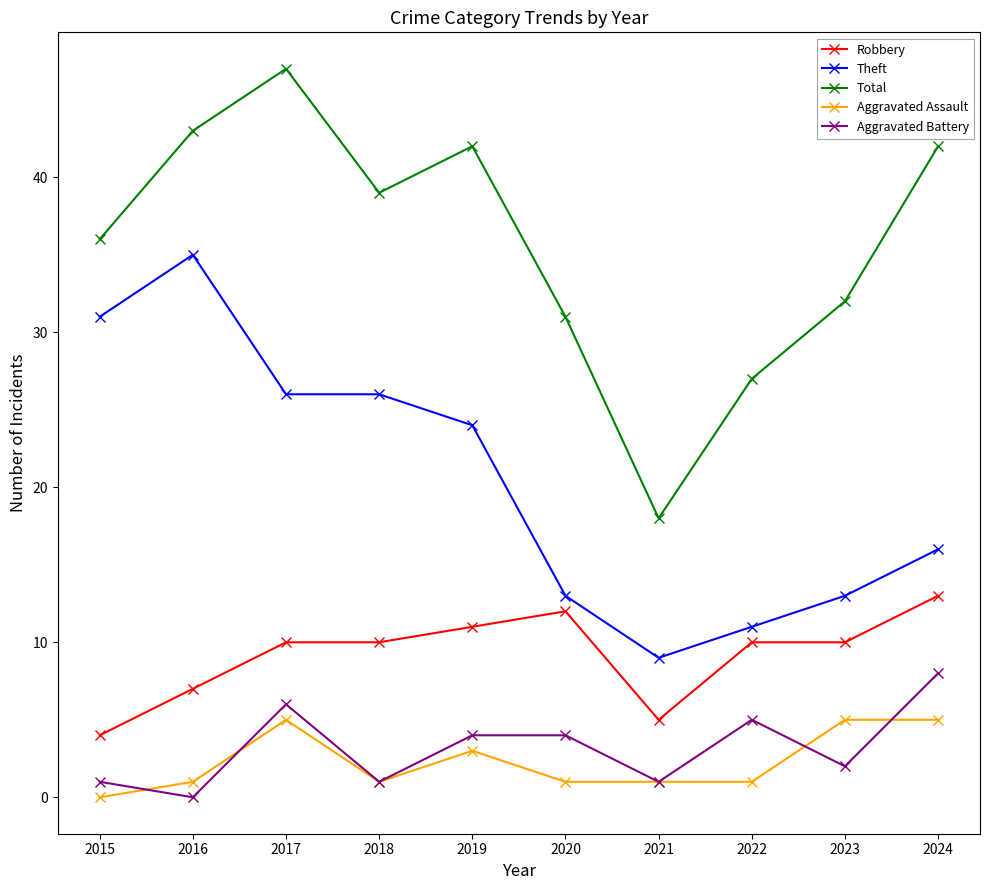

Read the Aggravated Battery value at 2017.

6